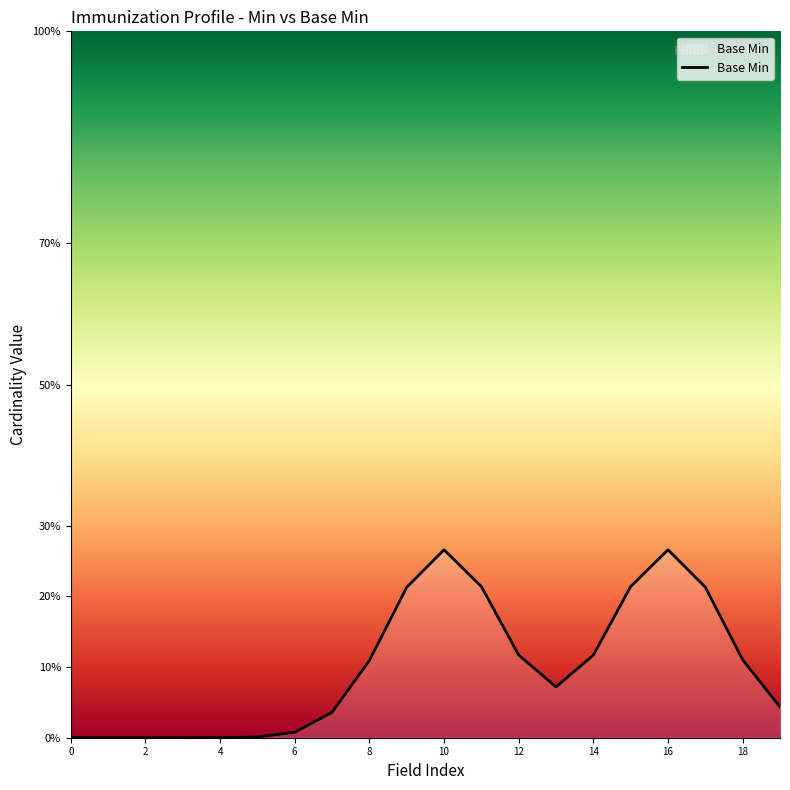

What is the difference between the maximum and minimum values?

0.3